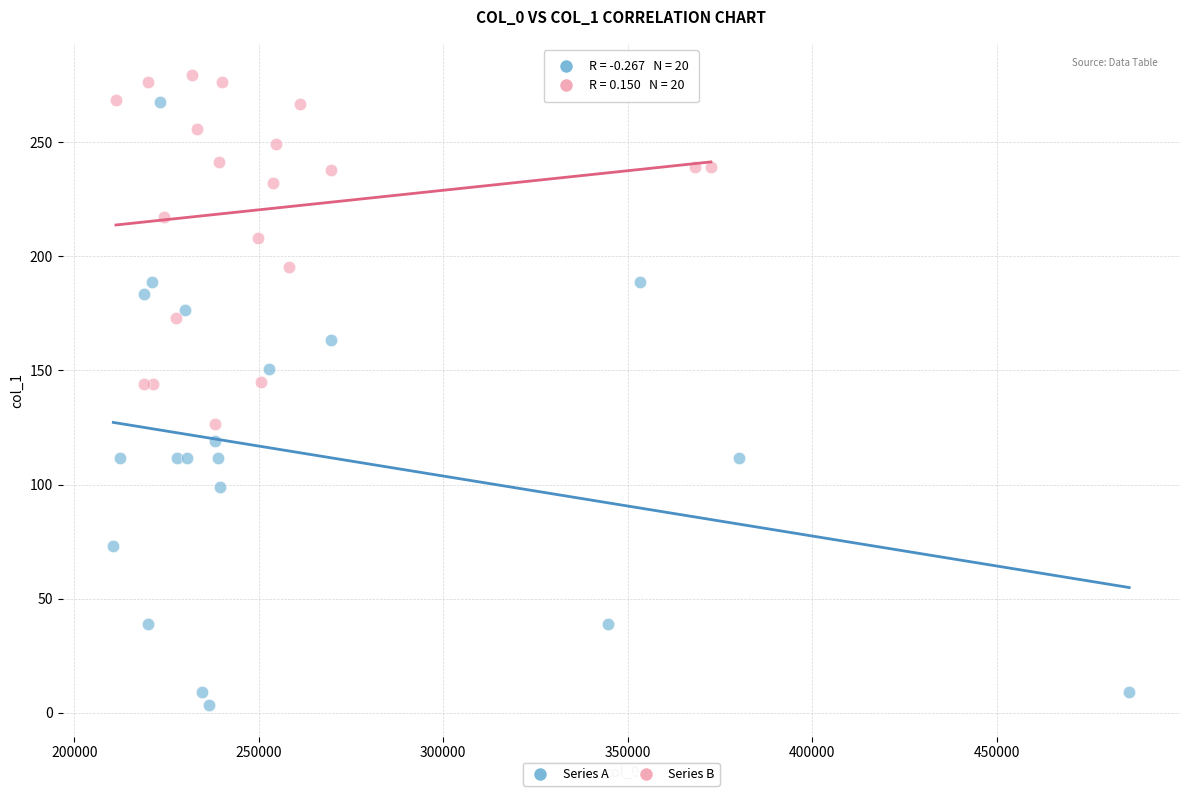

Which series reaches the minimum Y coordinate?

Series A